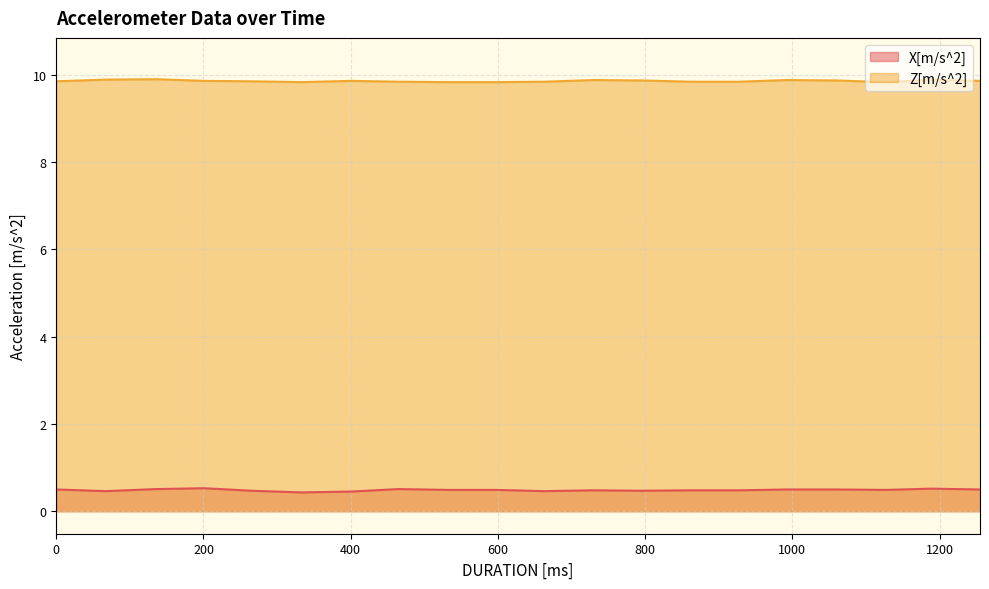

At which category does the chart reach its minimum across all series?

333